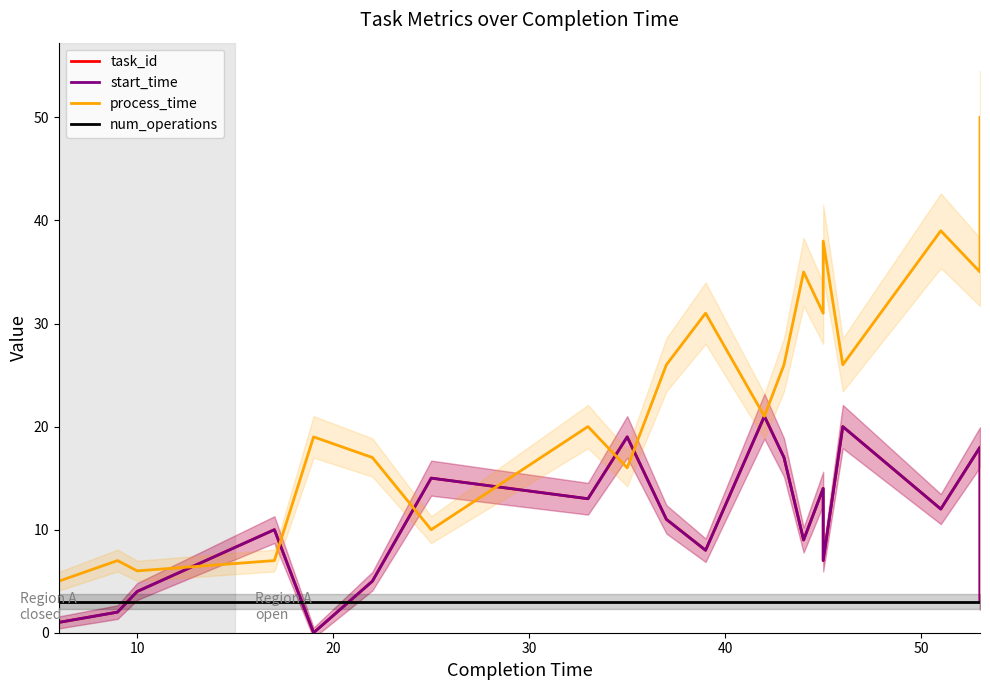

What is the value of the num_operations point at the 15th from the left?

3